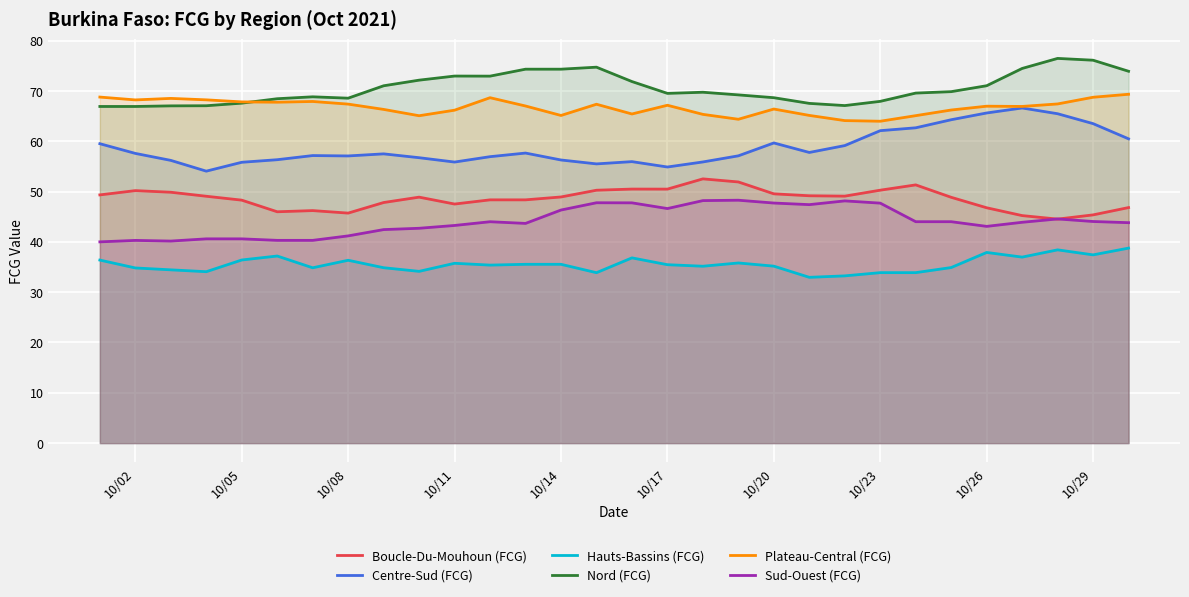

What is the difference between the highest and lowest values at 10/17?

34.0